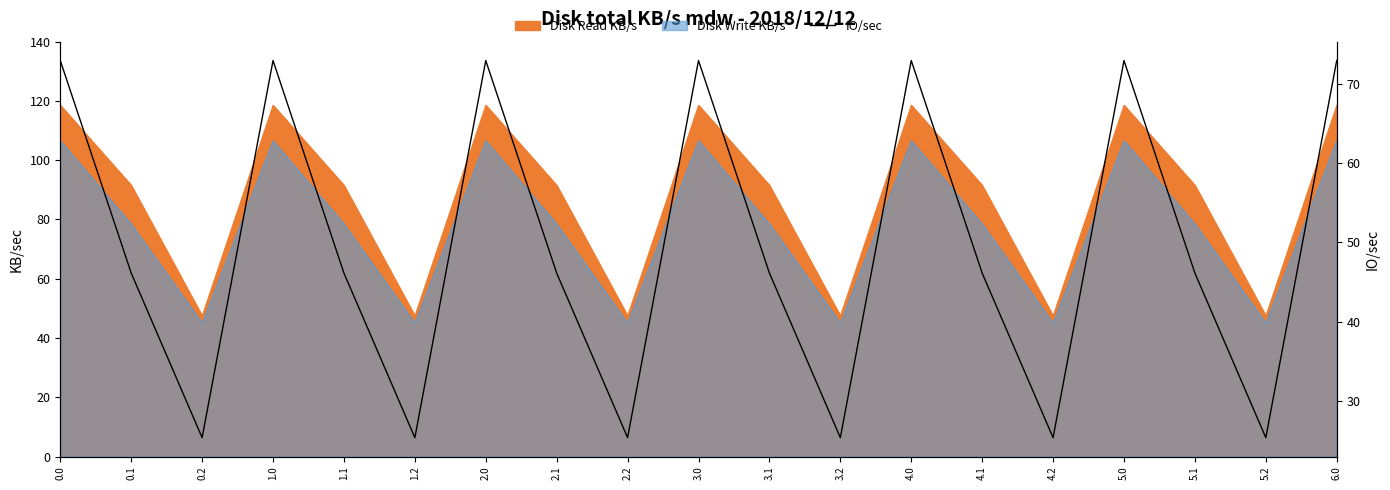

Rank the categories by value from lowest to highest.

0.2, 1.2, 2.2, 3.2, 4.2, 5.2, 0.1, 1.1, 2.1, 3.1, 4.1, 5.1, 0.0, 1.0, 2.0, 3.0, 4.0, 5.0, 6.0